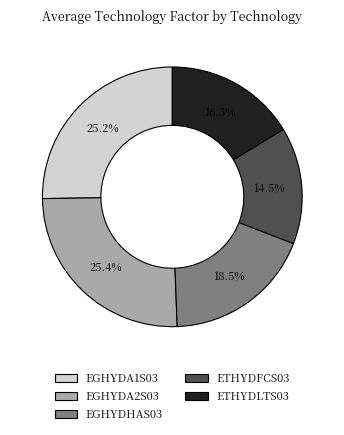

How many slices are in this pie chart?

5